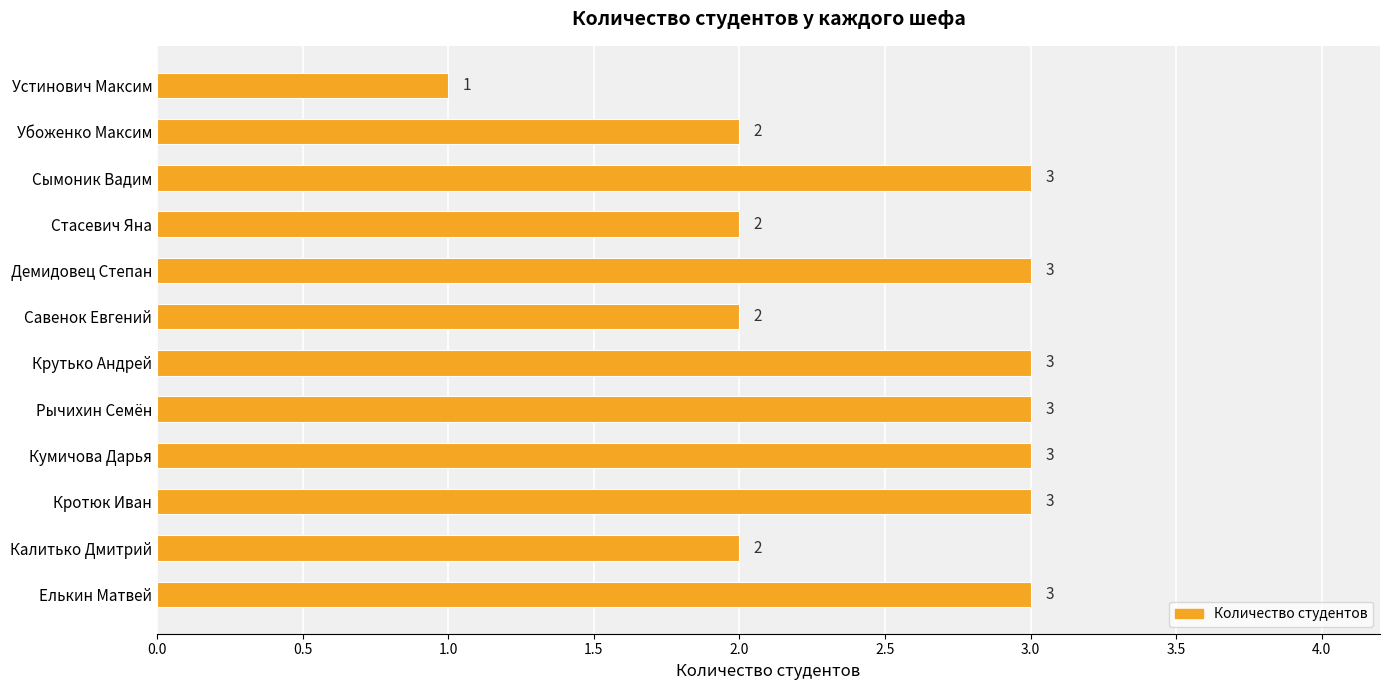

What is the smallest value displayed?

1